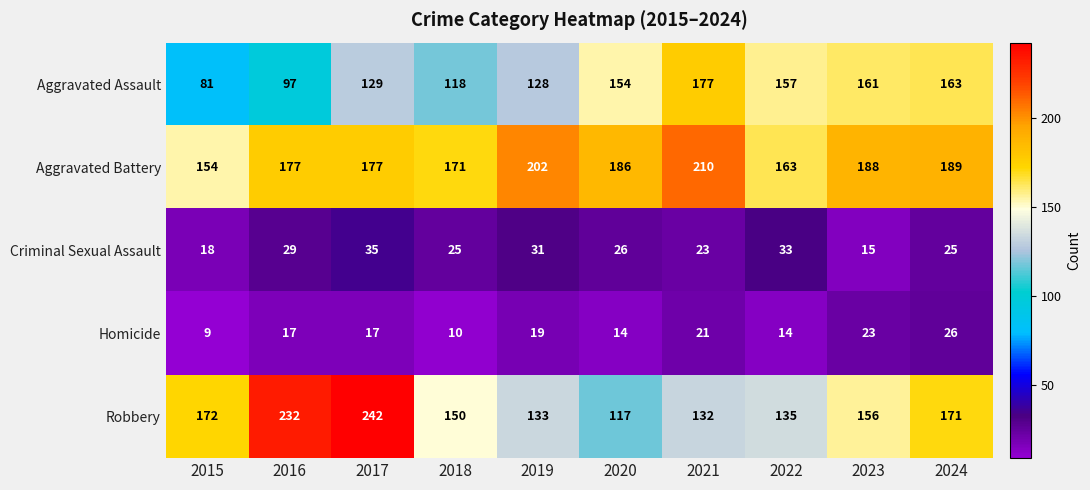

Which series has the widest spread of values?

Robbery